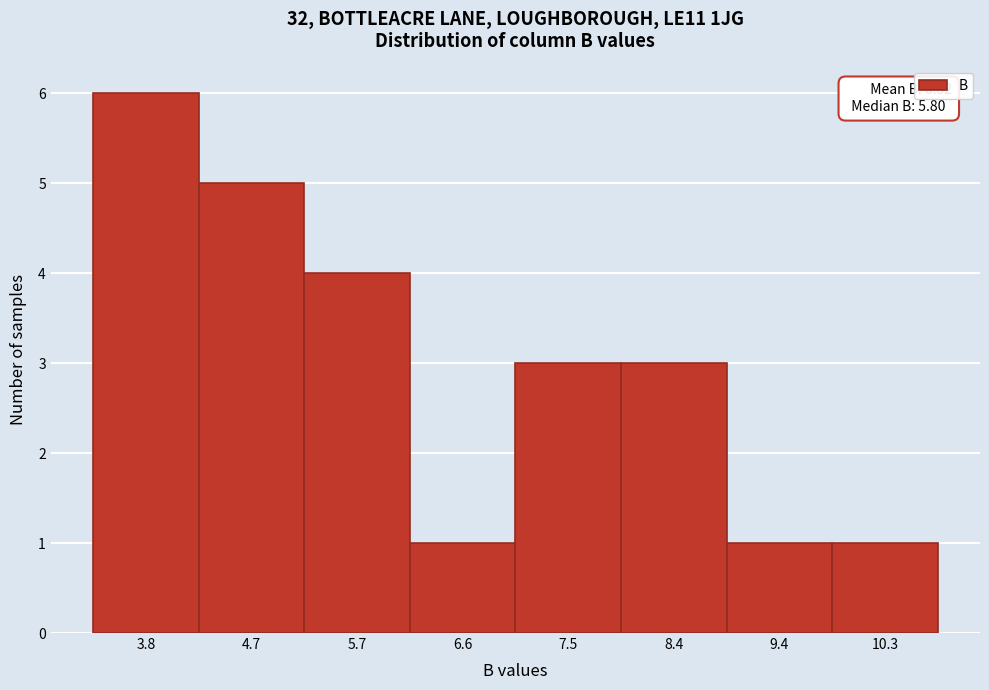

Reading left to right, list all the values displayed in this chart.

6	5	4	1	3	3	1	1